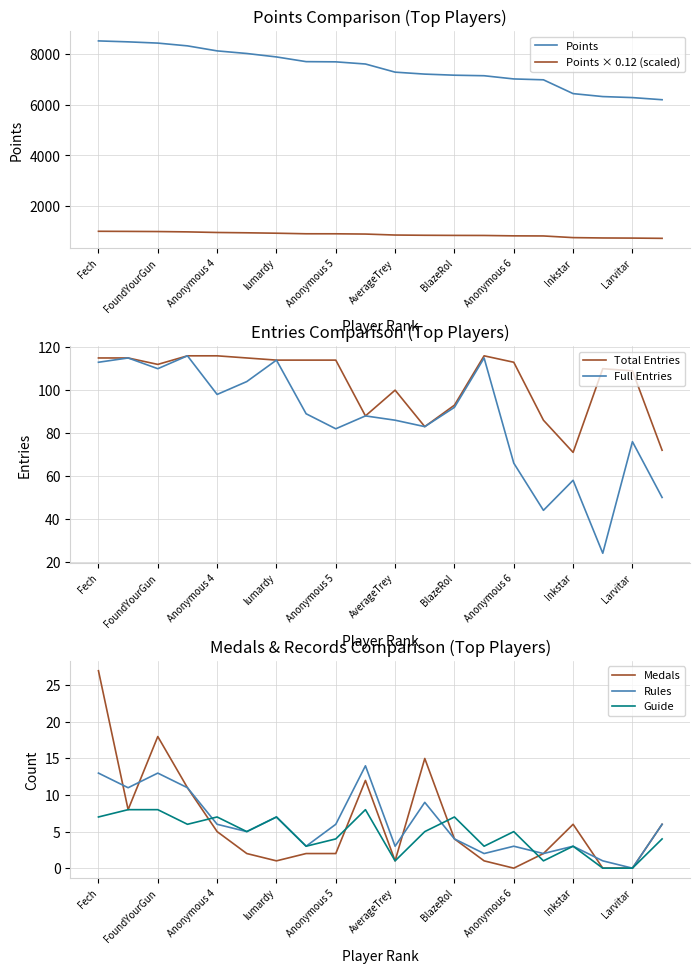

After their last crossing, which series has the higher values: Medals or Rules?

Rules